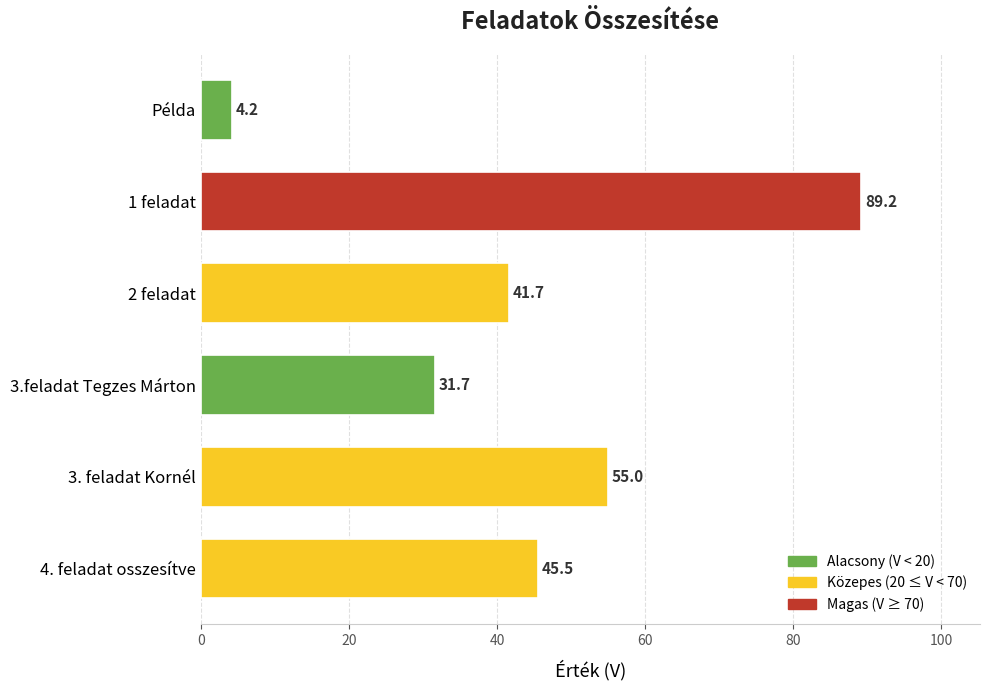

How many values exceed 45?

3